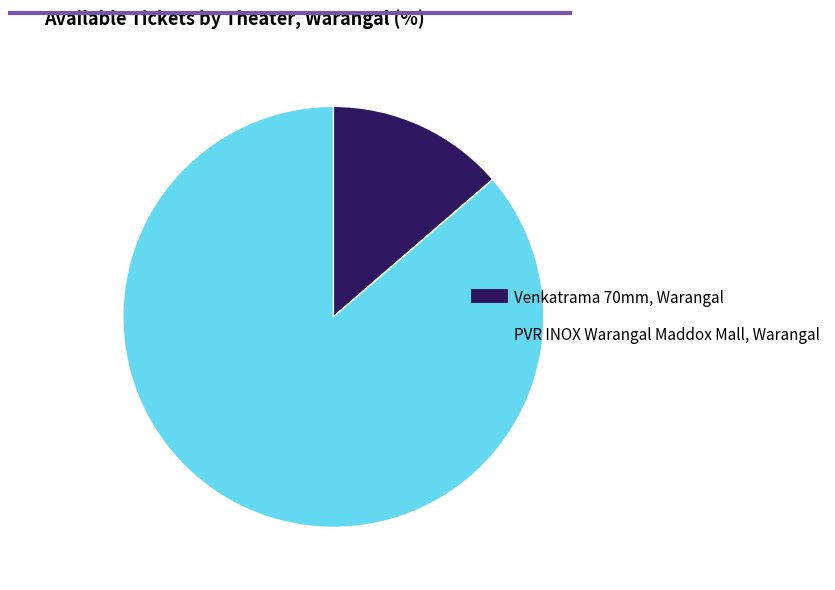

Combined, do Venkatrama 70mm, Warangal and PVR INOX Warangal Maddox Mall, Warangal account for over 50%?

Yes